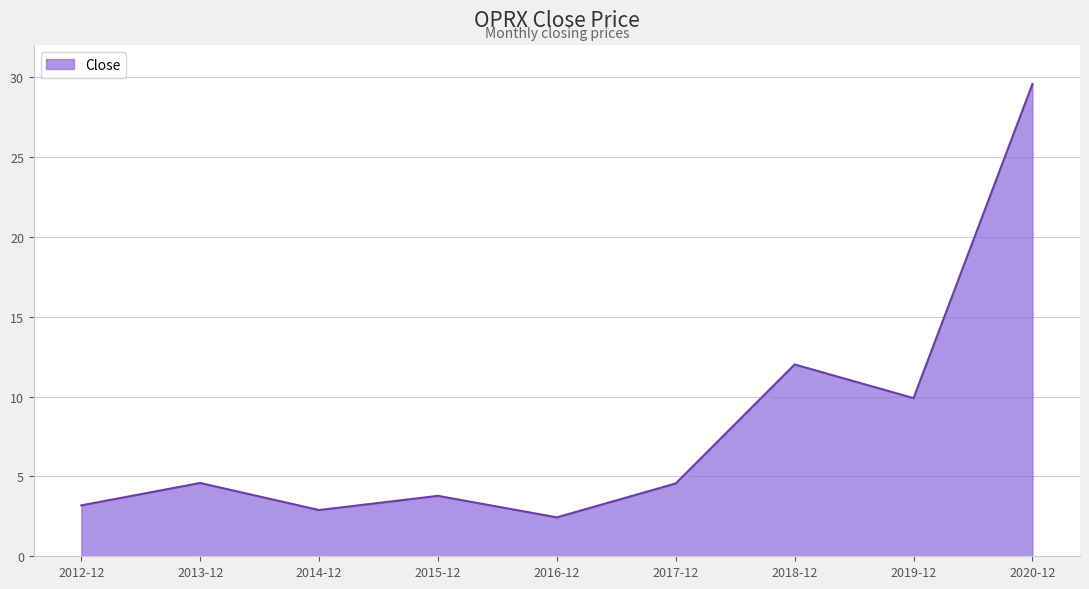

True or false: the data shows 29.6 at 2020-12.

True